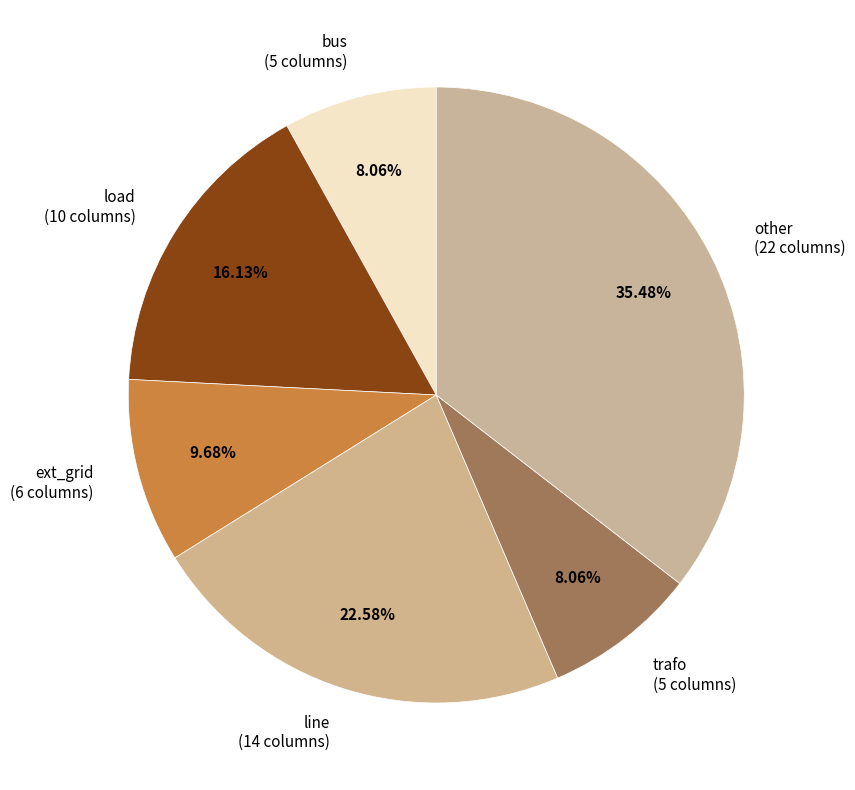

How many slices are in this pie chart?

6